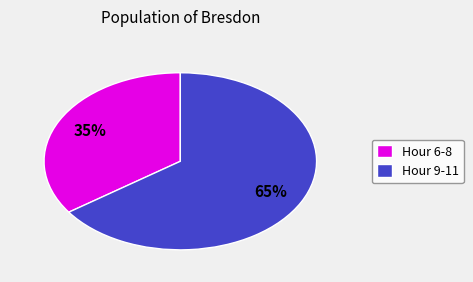

How many slices are in this pie chart?

2